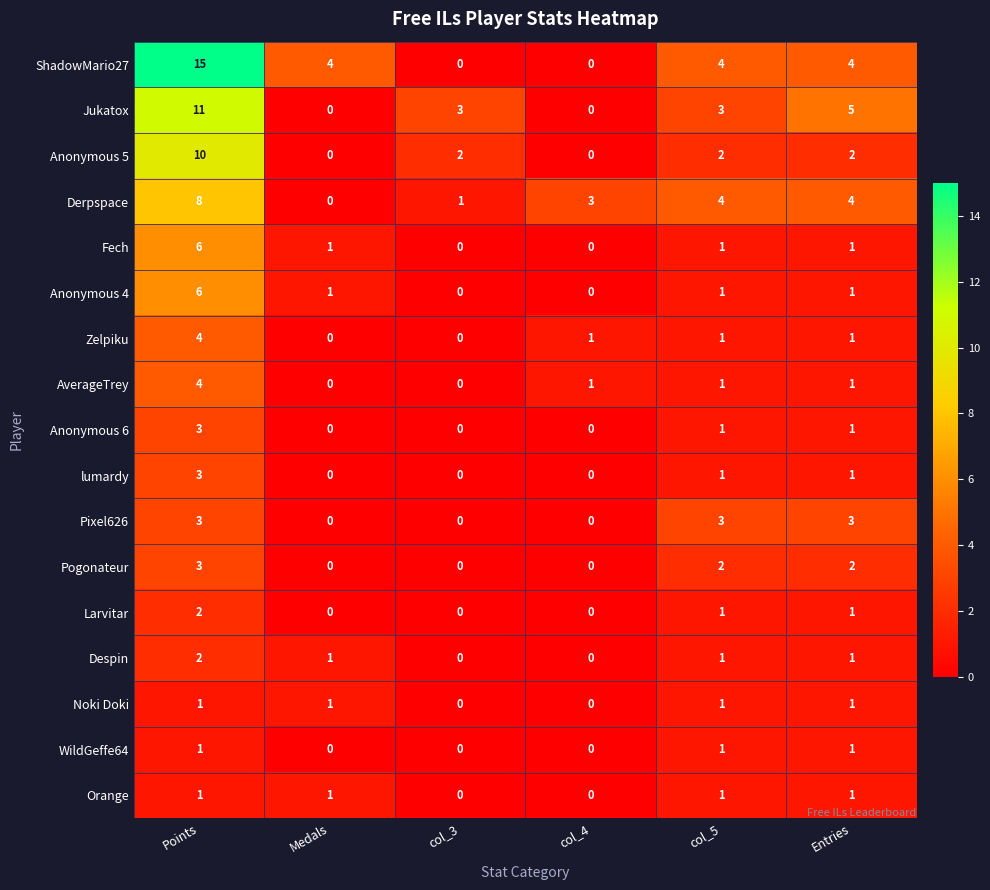

How many series are shown in this chart?

17